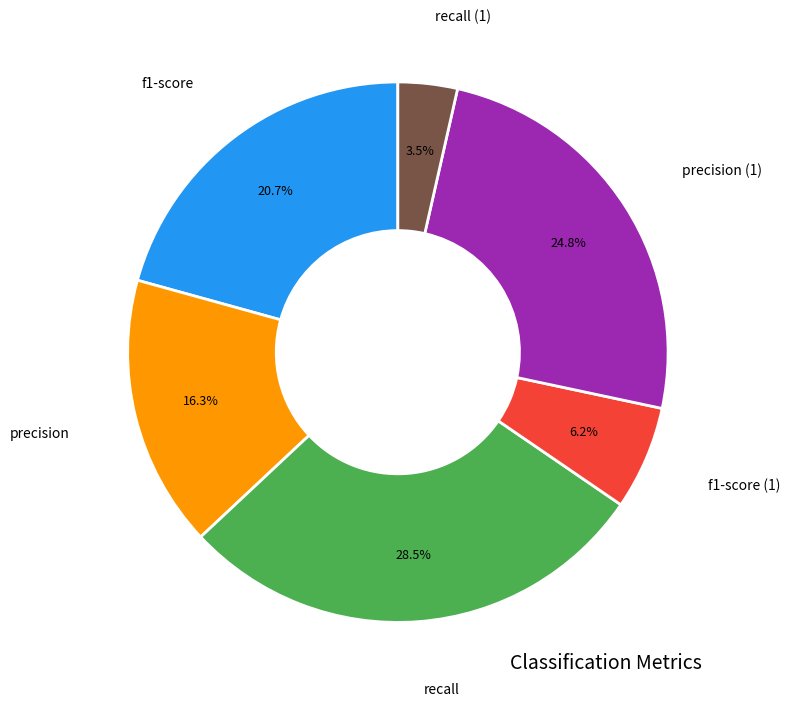

Is there any slice that represents more than half of the pie?

No